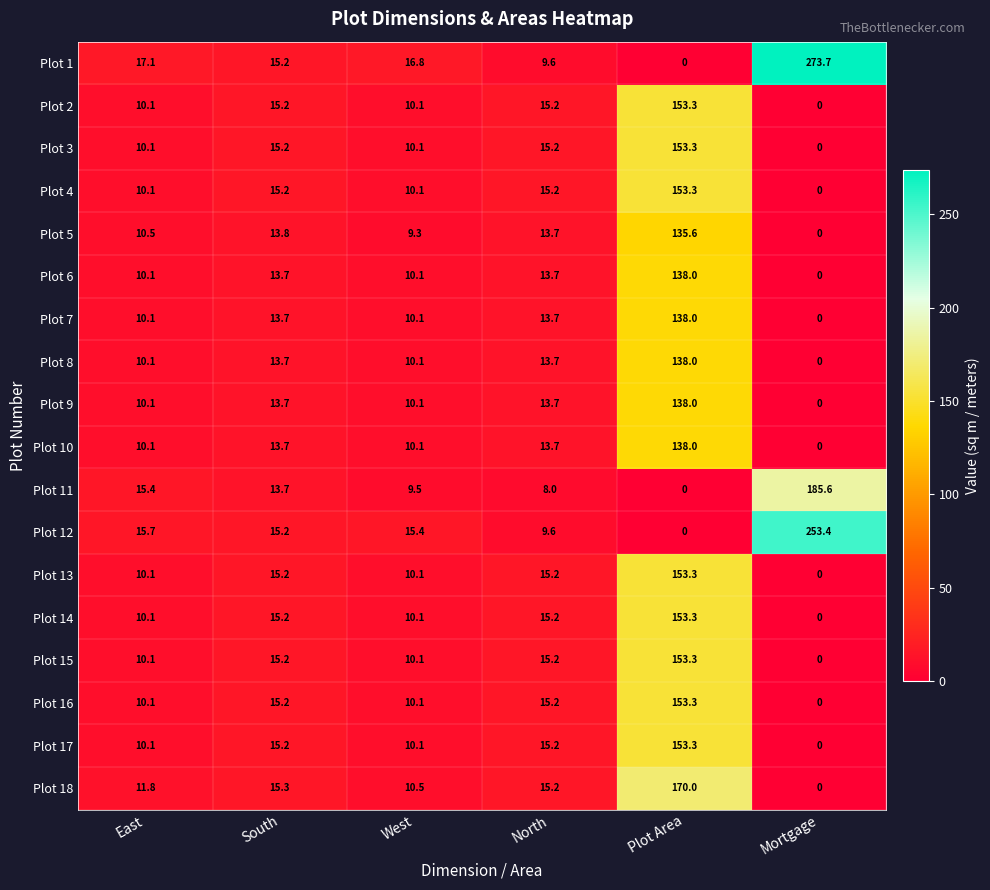

At how many categories does at least one series exceed 149?

2